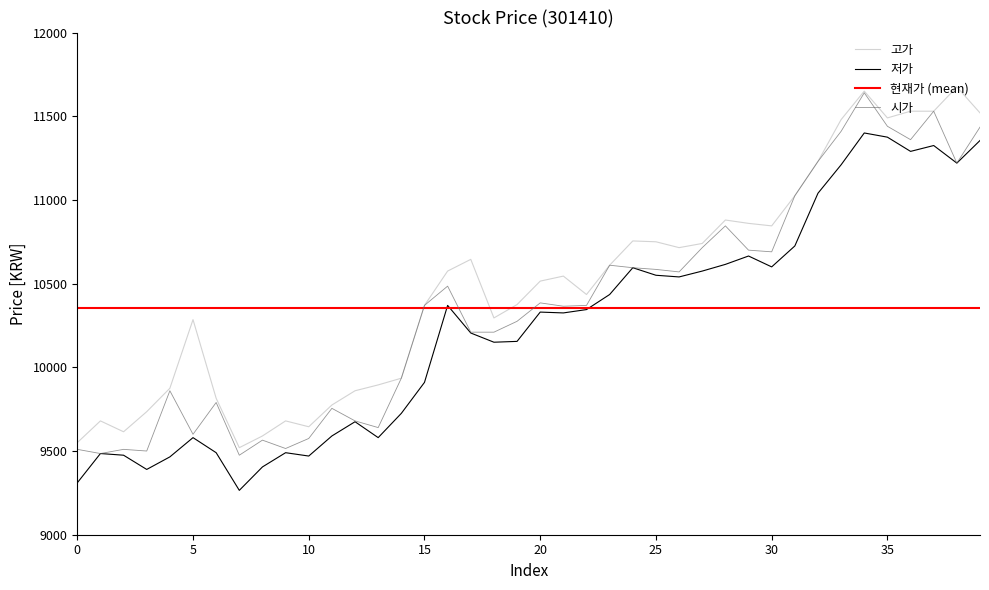

How many interior local valleys does the 고가 series have?

10